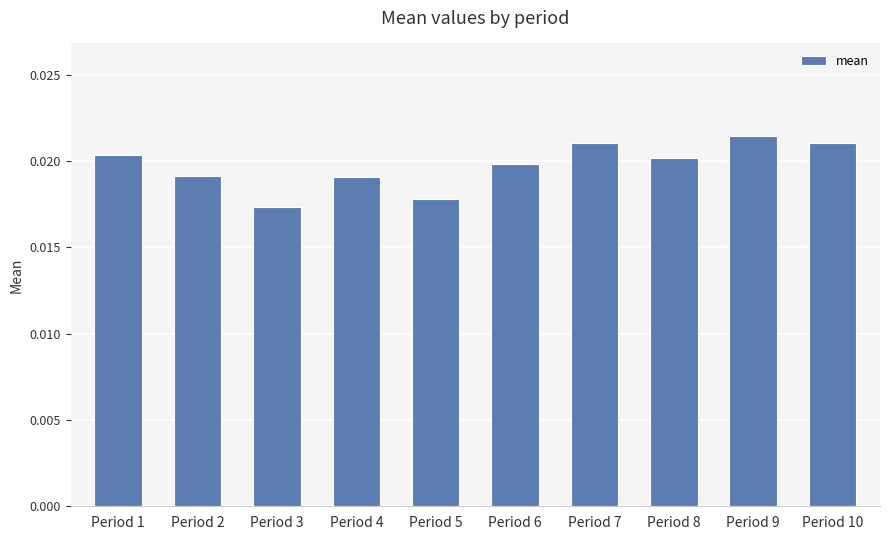

Where is the data nearest to the value 0?

Period 3